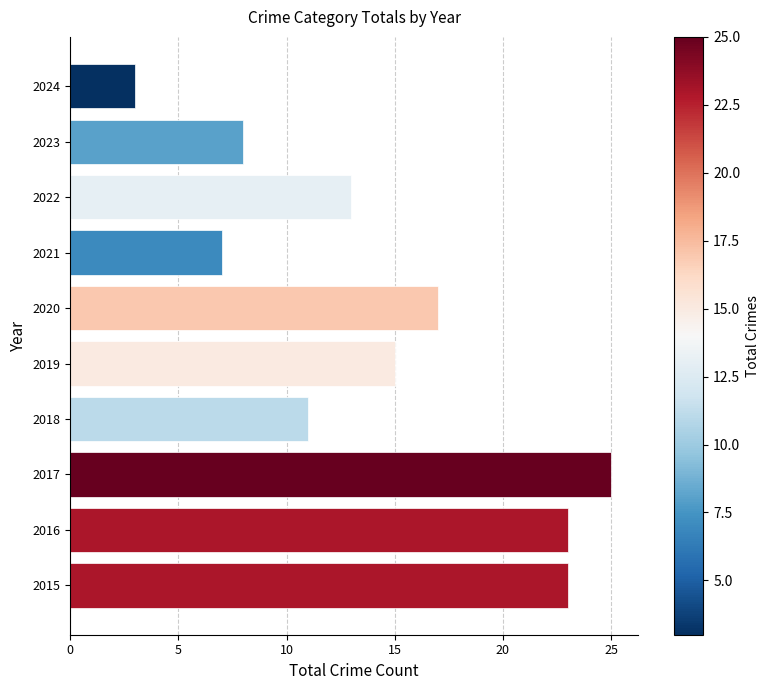

What is the difference between the maximum and second lowest values?

18